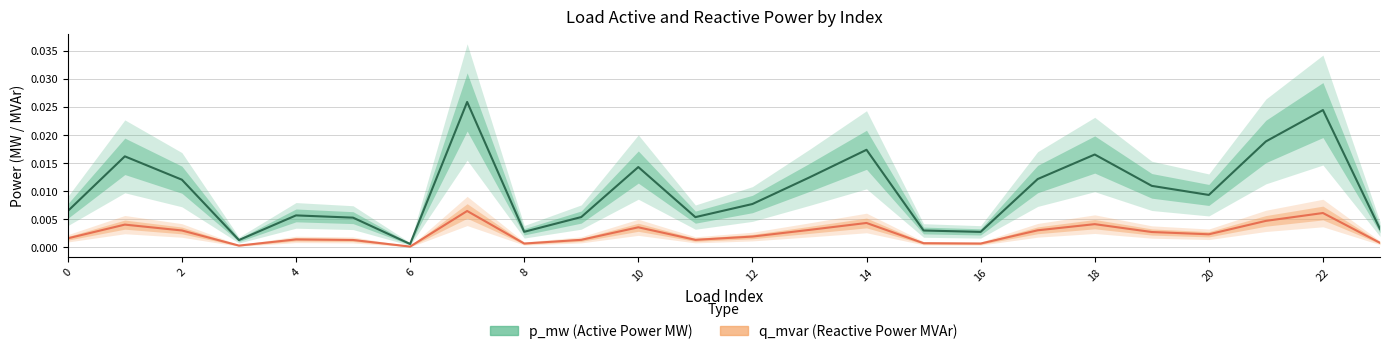

Rank the categories by p_mw value from highest to lowest.

7, 22, 21, 14, 18, 1, 10, 13, 17, 2, 19, 20, 12, 0, 4, 9, 11, 5, 23, 15, 8, 16, 3, 6